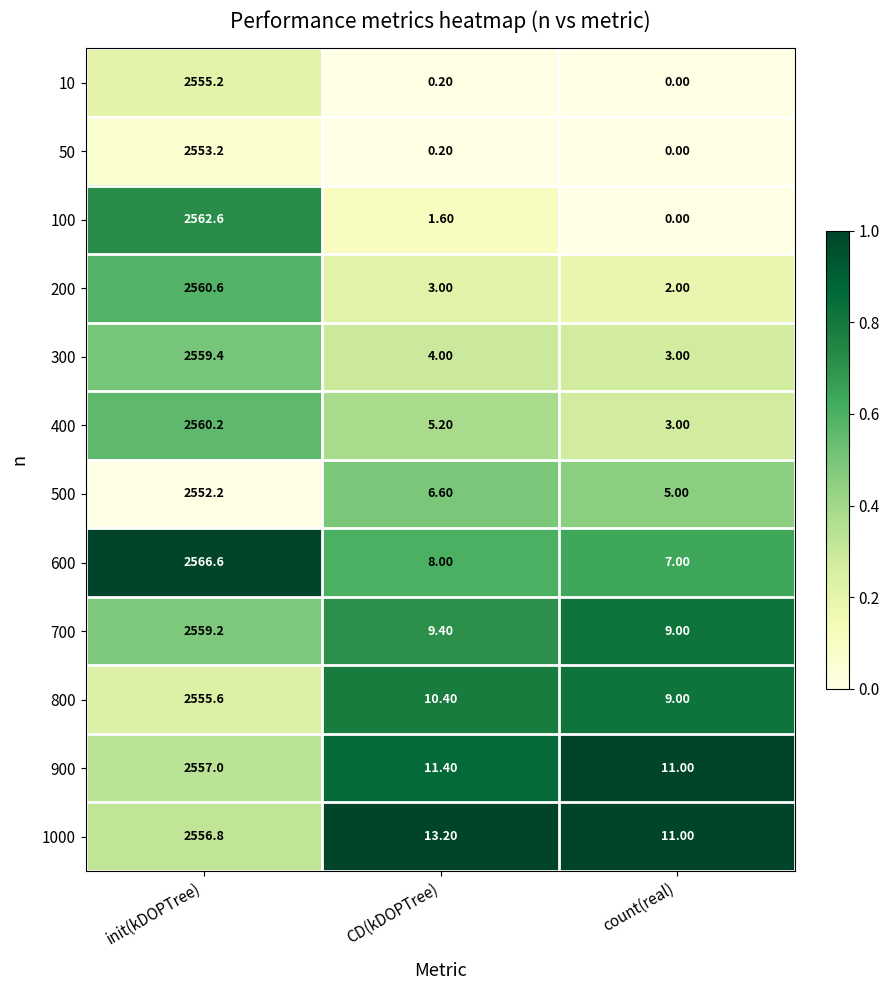

Which series has the largest range (max minus min)?

100